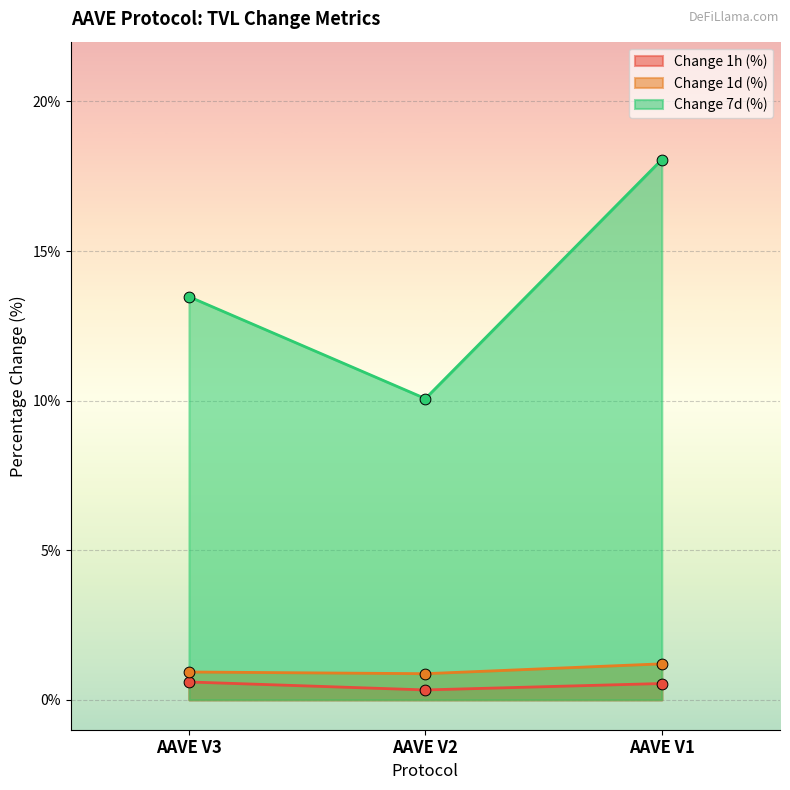

At which category is the sum across all series the highest?

AAVE V1